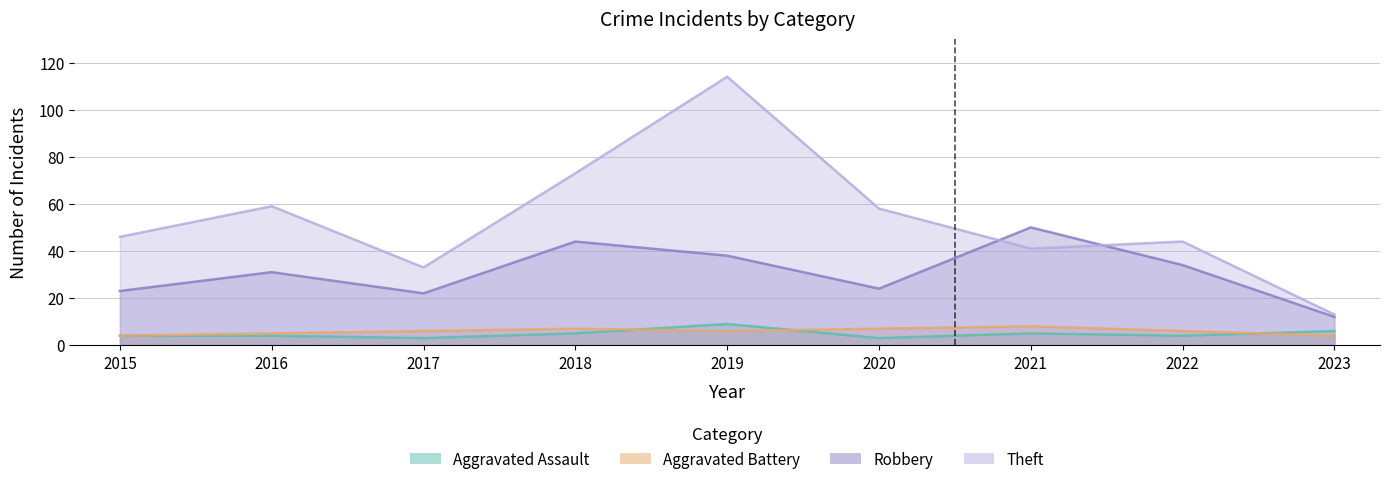

In Robbery, how many points are lower than both neighbors (excluding endpoints)?

2